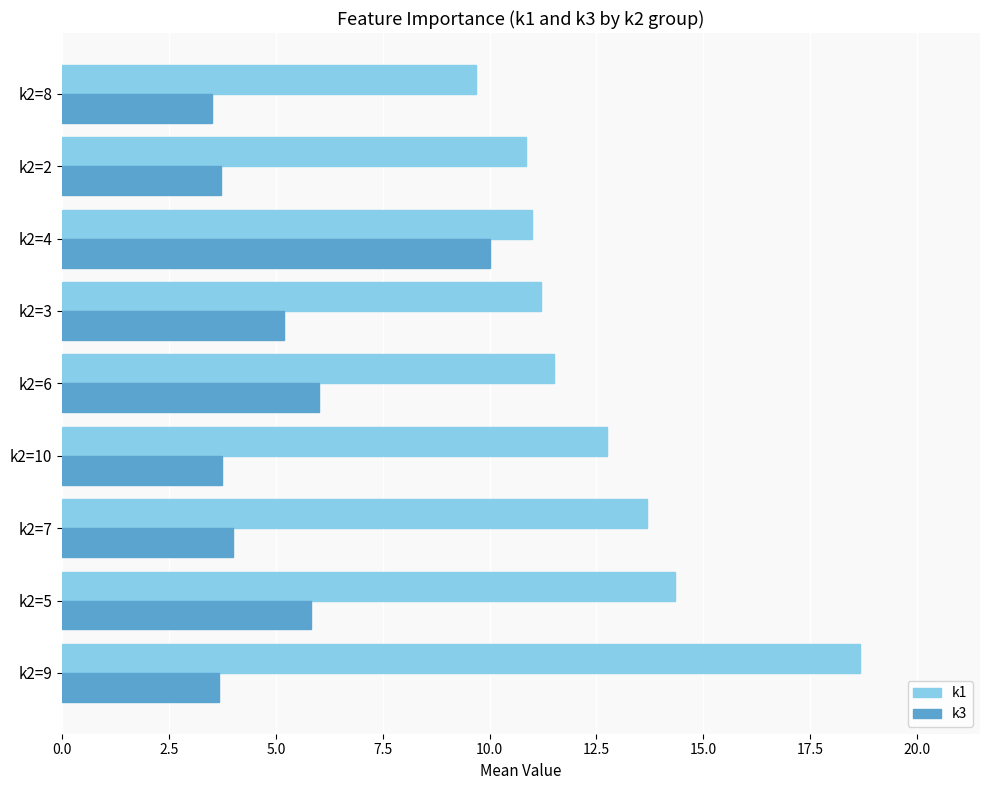

Which series has the largest range (max minus min)?

k1